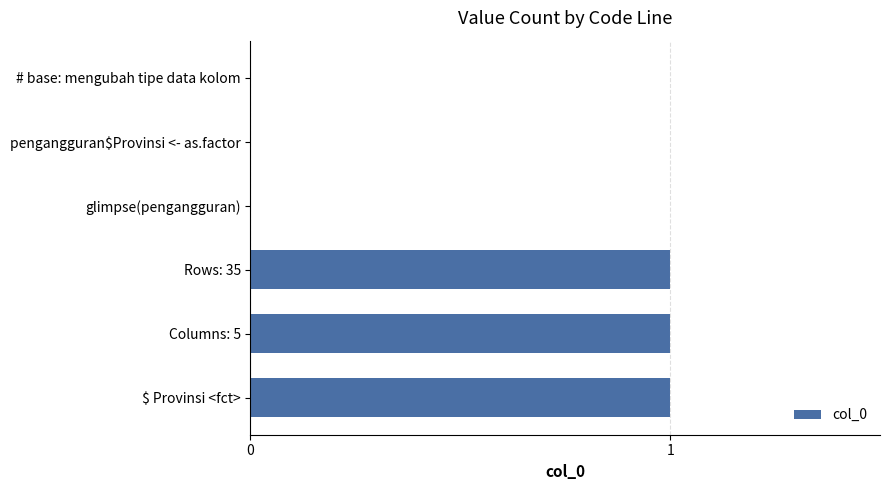

The chart shows a value of 1 at $ Provinsi <fct>. True or false?

True